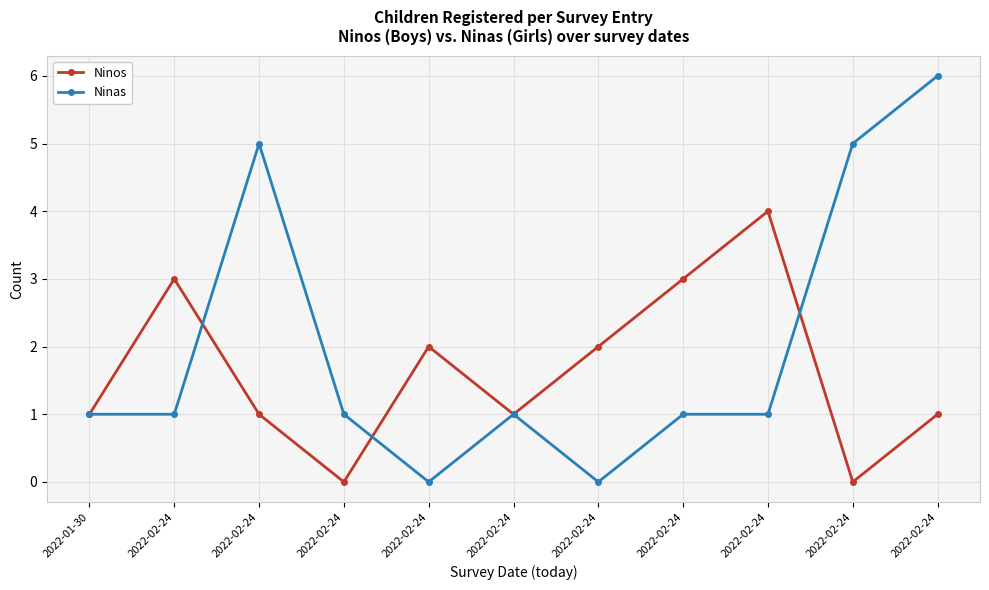

What is the highest value of the Ninas series?

6